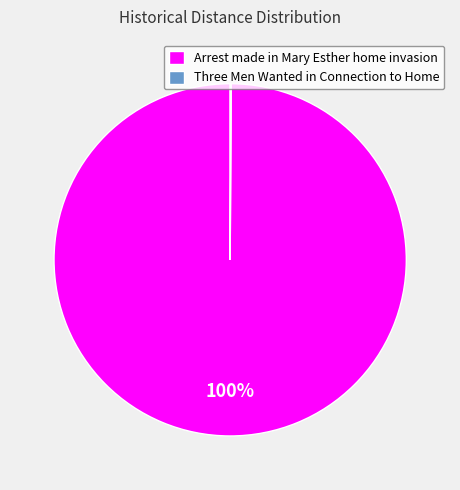

To the nearest percent, what is the average slice percentage?

50%